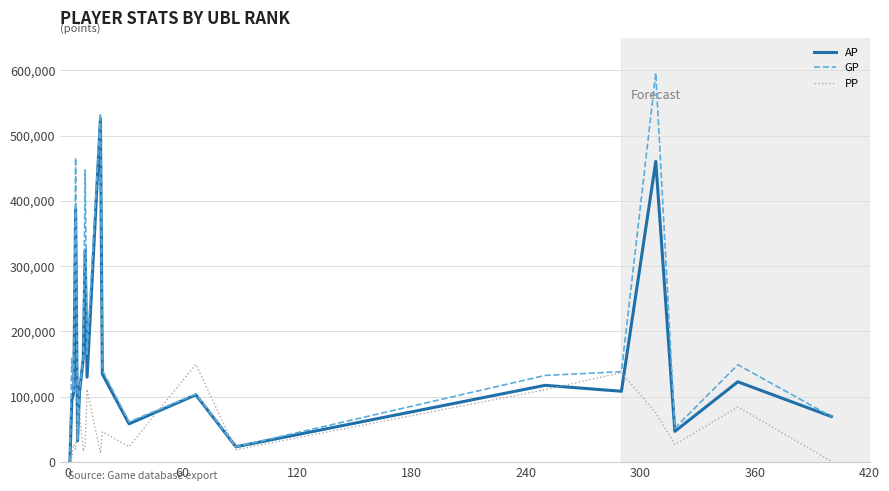

Rank the series by their maximum value, from lowest to highest.

PP, AP, GP